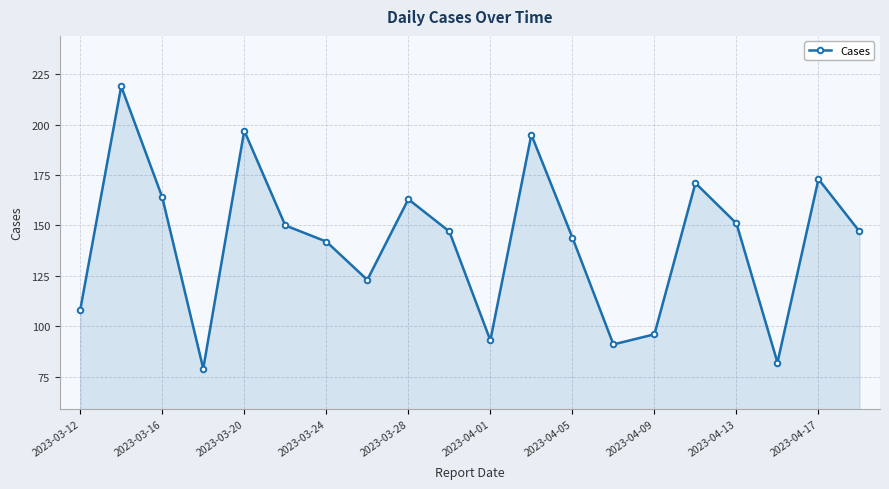

What is the maximum value shown in the chart?

219